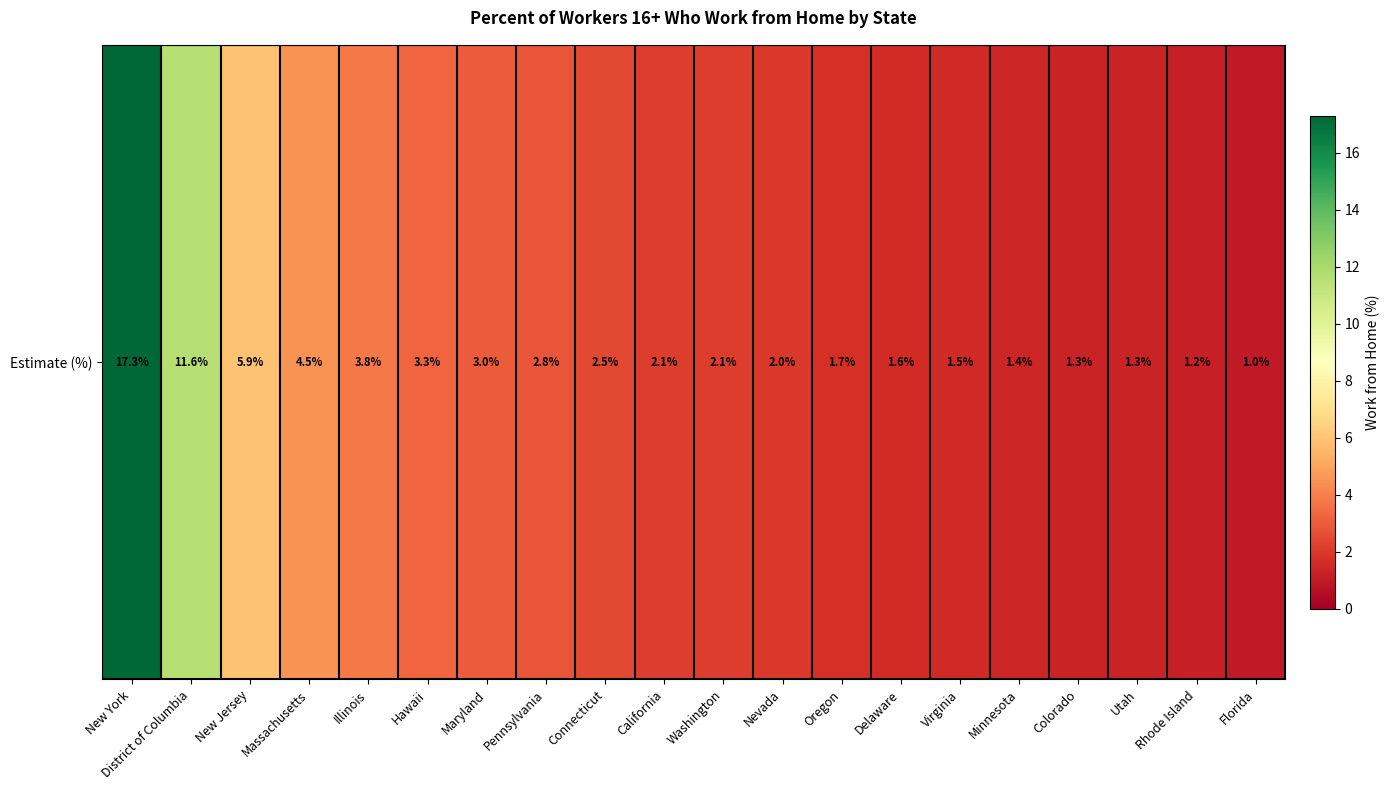

Which has a higher value, Massachusetts or Illinois?

Massachusetts